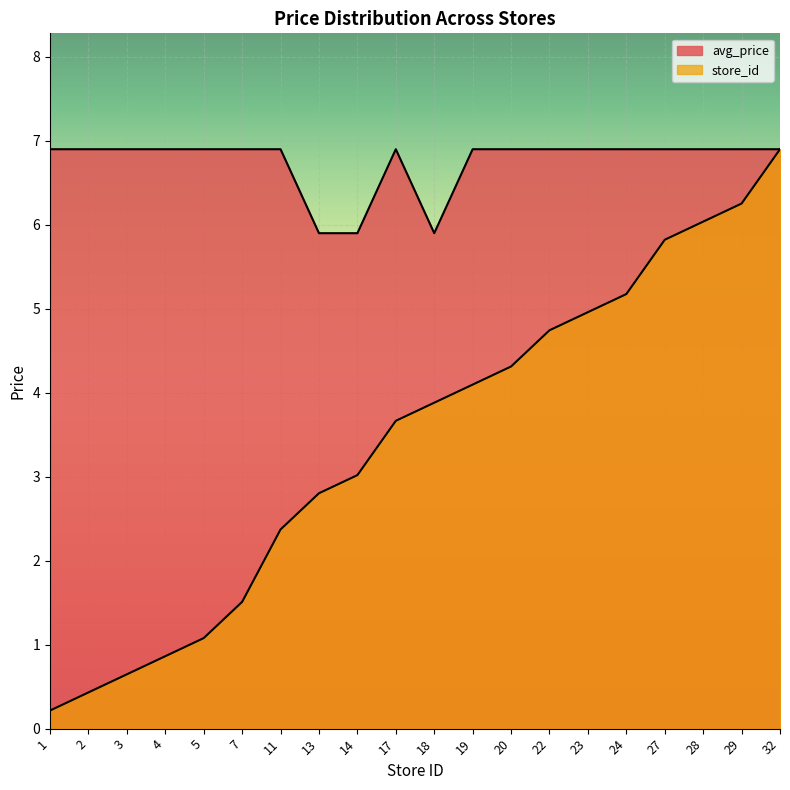

What is the approximate value of avg_price at 3?

6.9